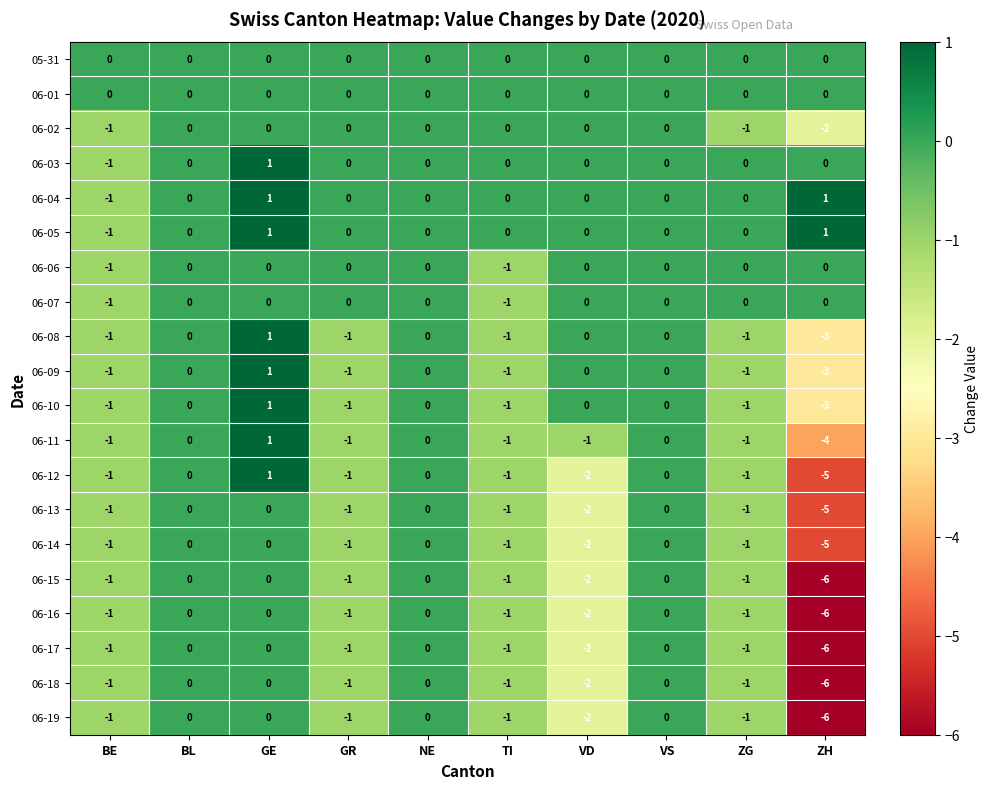

Which label corresponds to the smallest value in the chart?

ZH